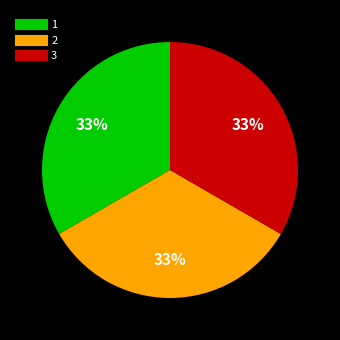

Is it true that 3 is 44% of the pie?

False